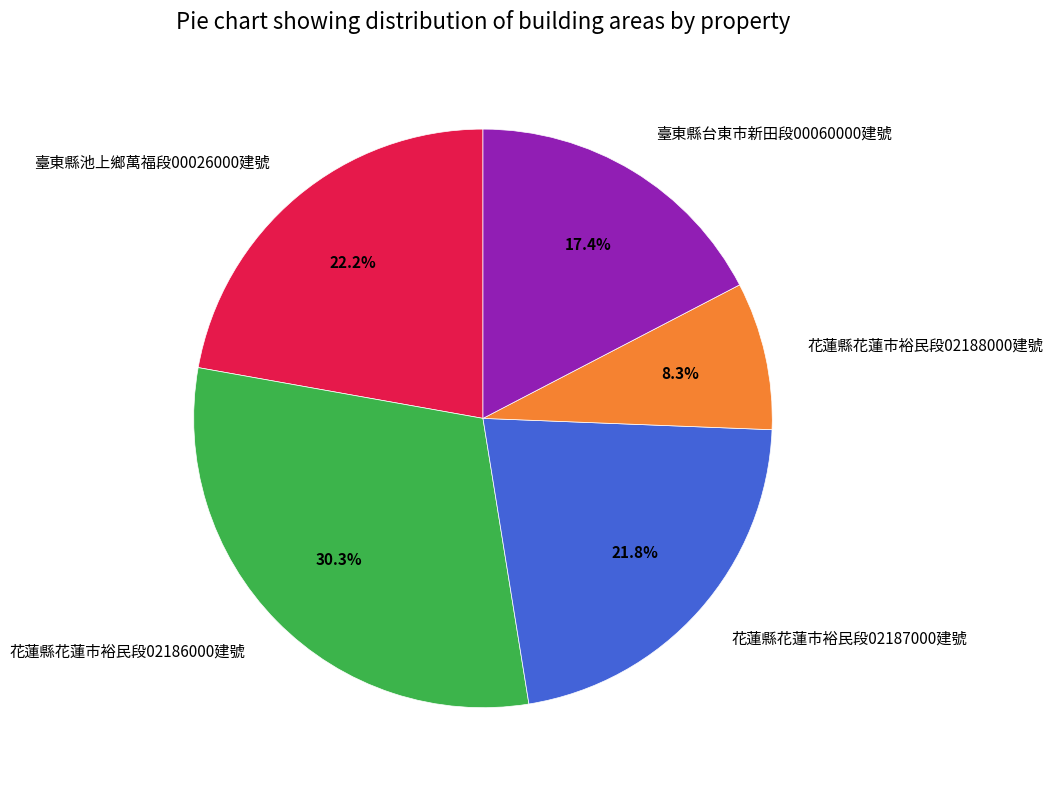

How much of the chart is everything except 花蓮縣花蓮市裕民段02188000建號?

91.7%